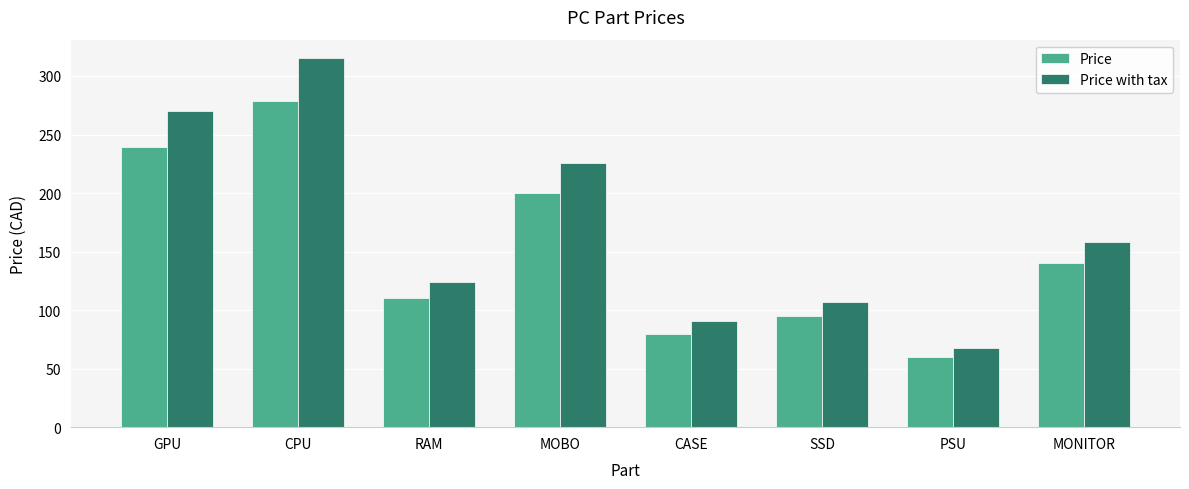

The value of Price with tax at SSD is 107.3. True or false?

True